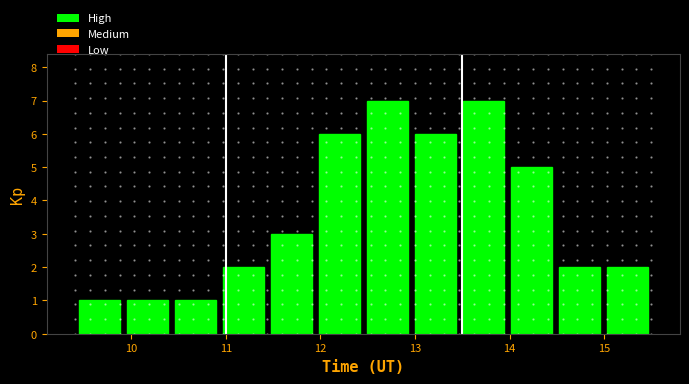

How tall is the bar that spans 15.0 to 15.5 on the x-axis? Neither the bar edges nor the heights are printed on the chart, so give them approximately, as read against the axes.

2